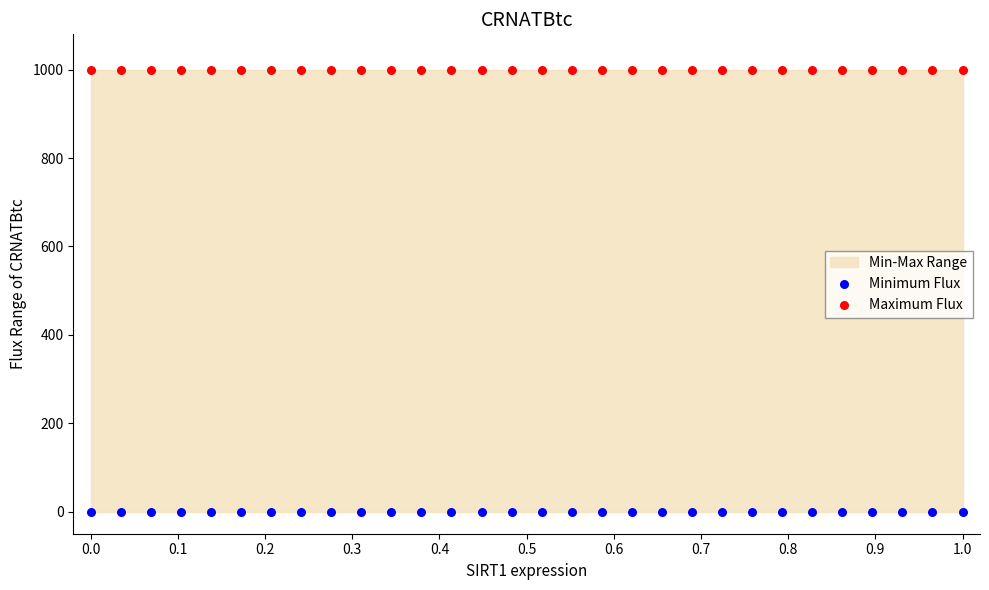

Which series contains the highest Y value?

Maximum Flux